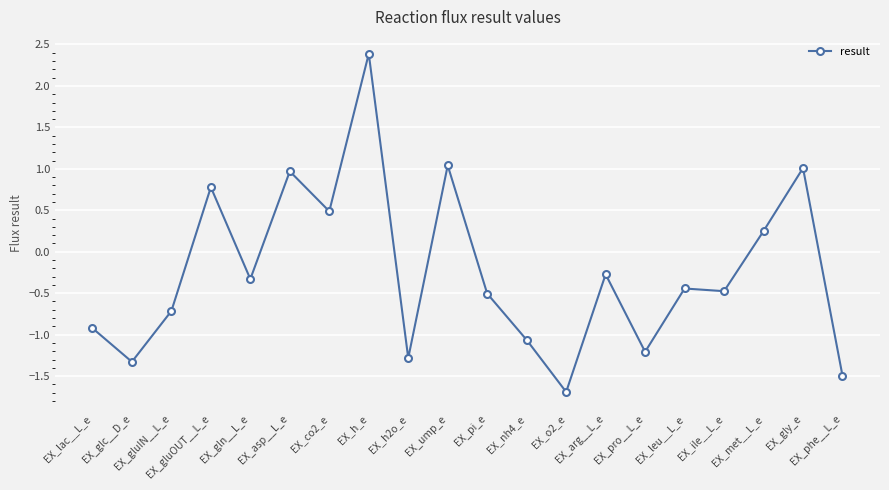

What is the difference between the maximum and second lowest values?

3.9